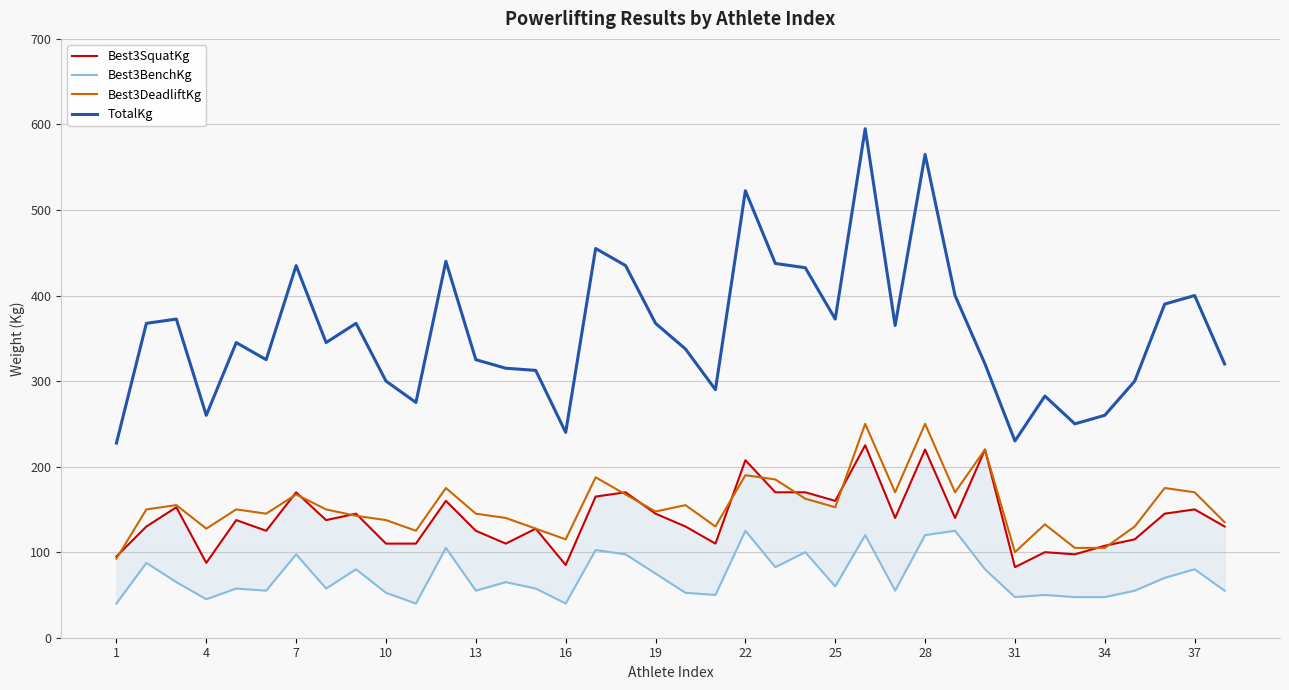

True or false: Best3BenchKg and Best3SquatKg intersect in this chart.

False